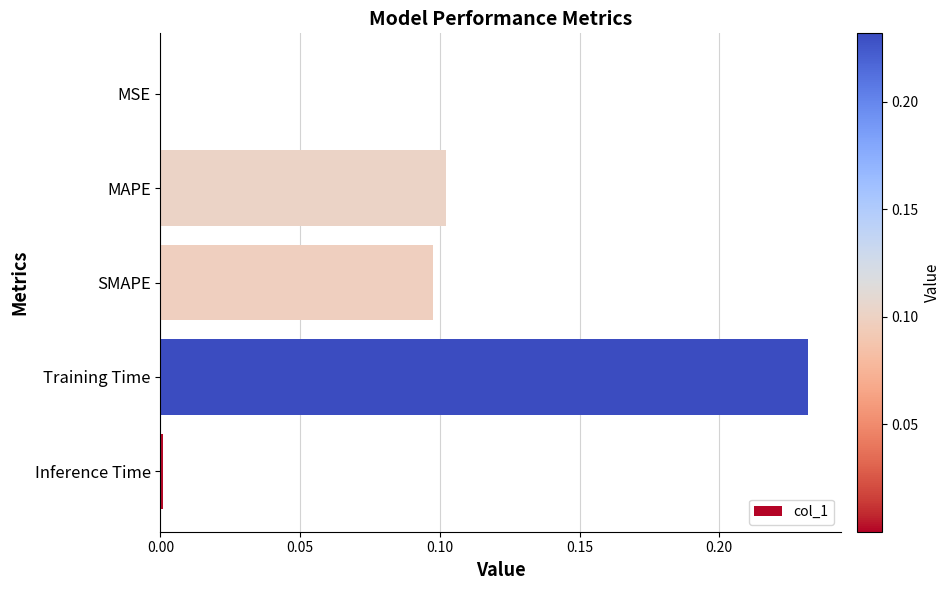

Between MSE and Training Time, which is larger?

Training Time